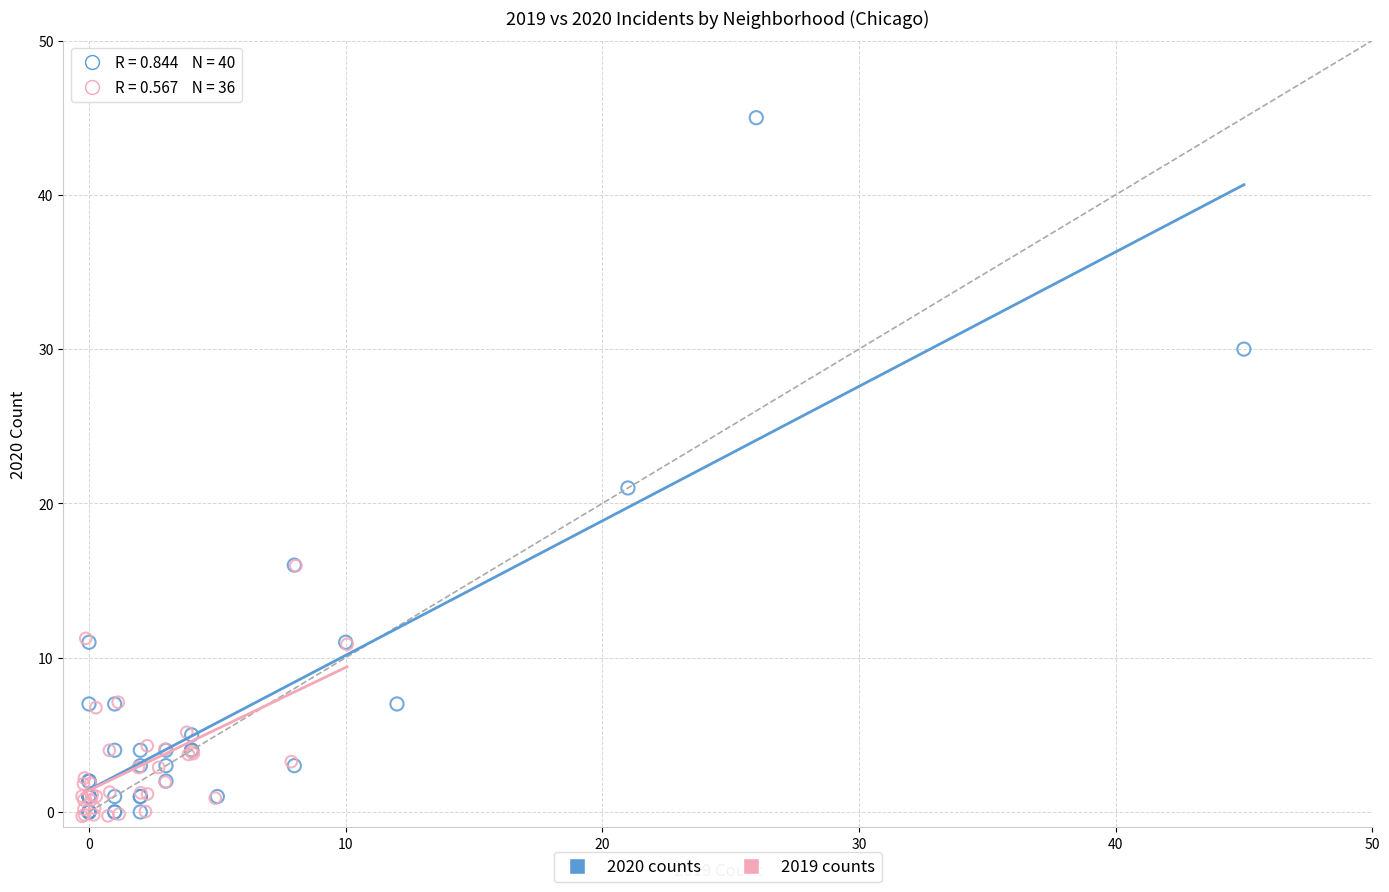

Which series has the widest spread of Y values?

2020 counts